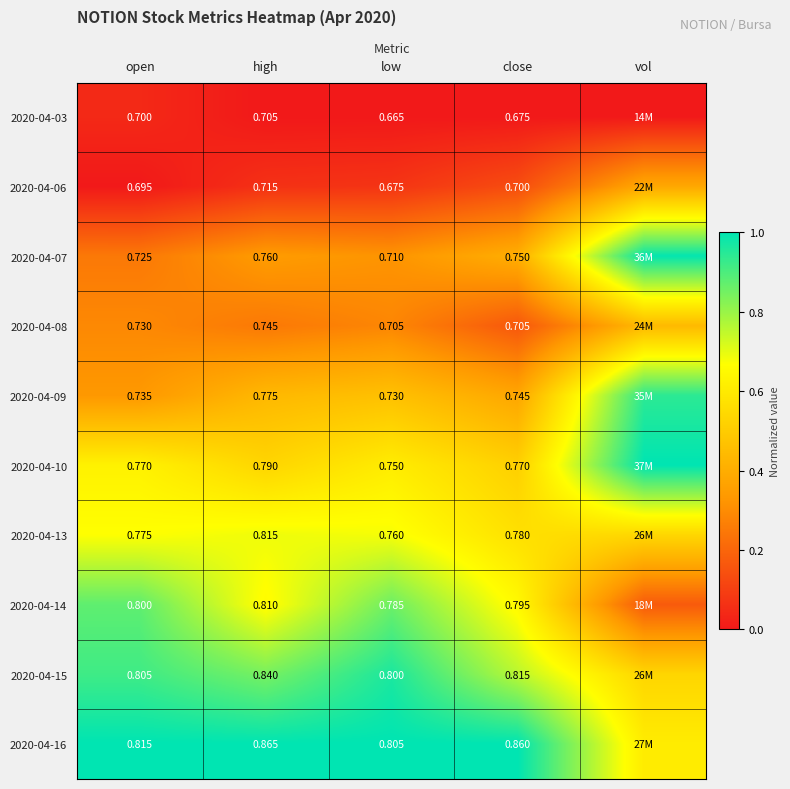

Which series has the largest total across all categories?

2020-04-16